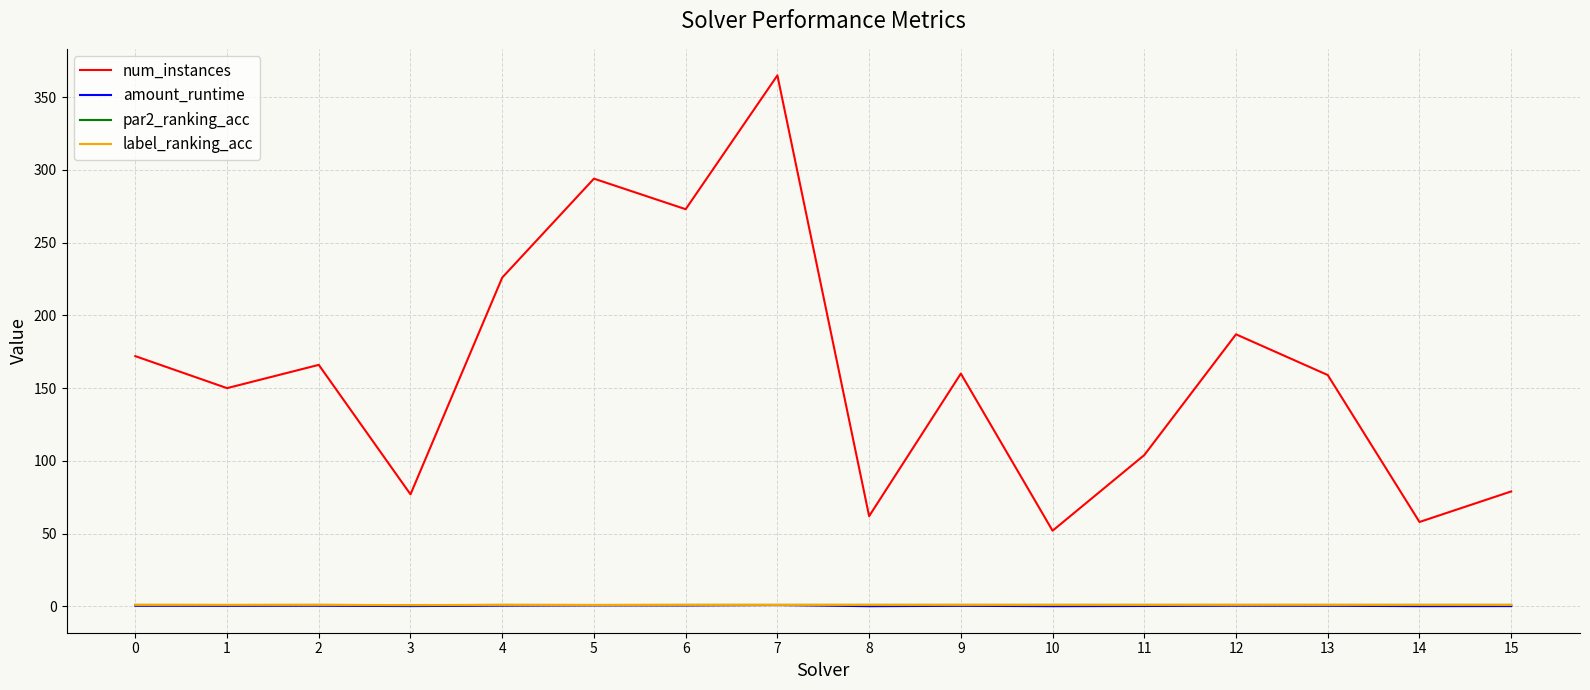

Count the number of categories in the chart.

16